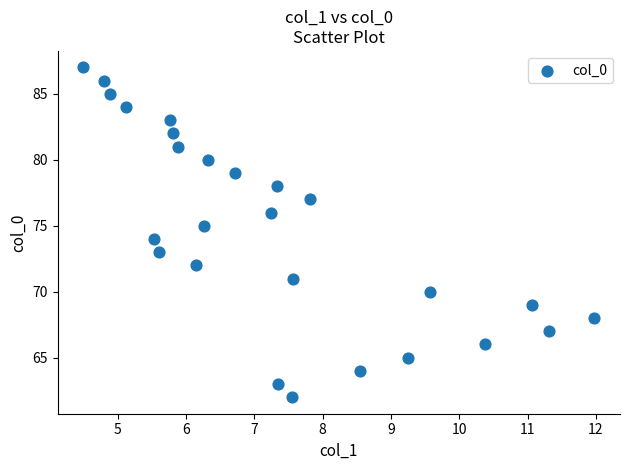

What is the range of Y values (max minus min)?

25